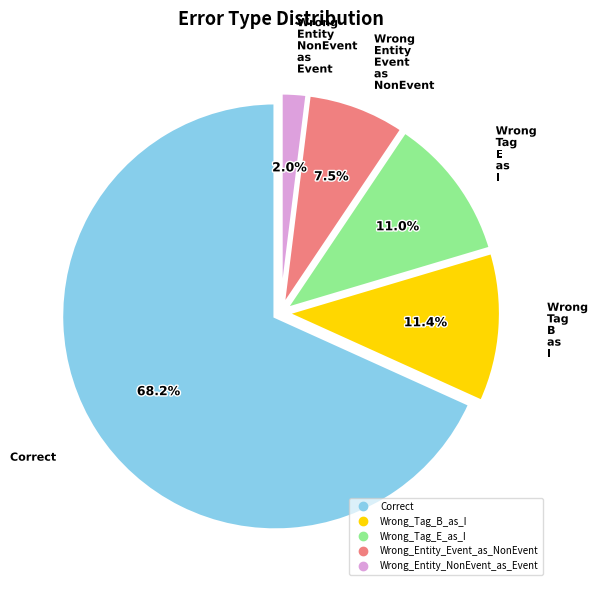

To the nearest percent, what is the difference between the largest and smallest slice percentages?

66%